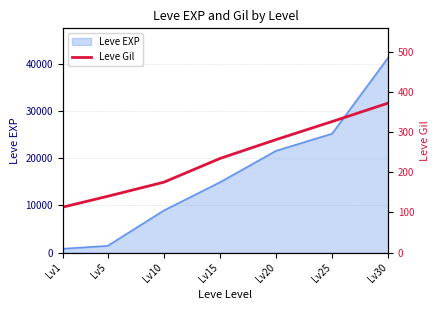

What is the minimum value shown in the chart?

113